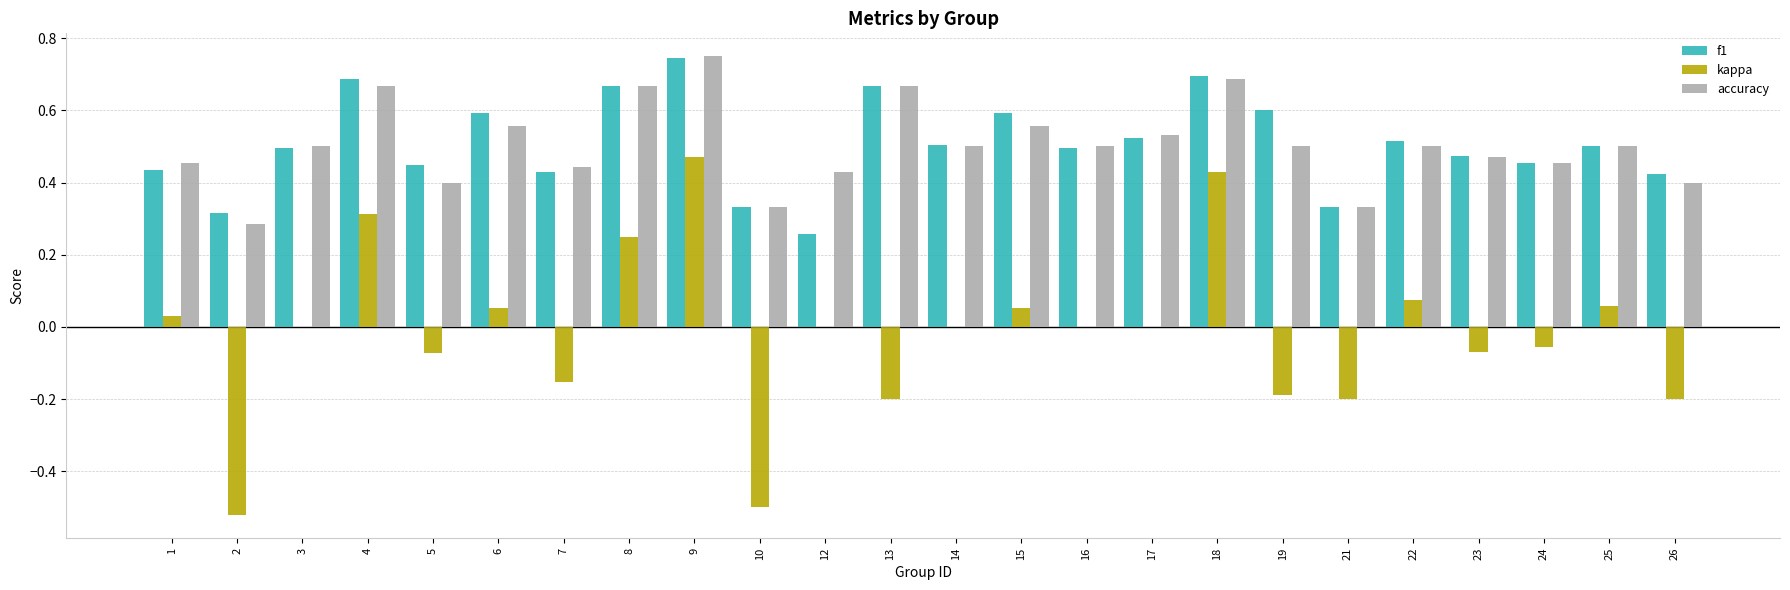

At which label does kappa reach its peak?

9